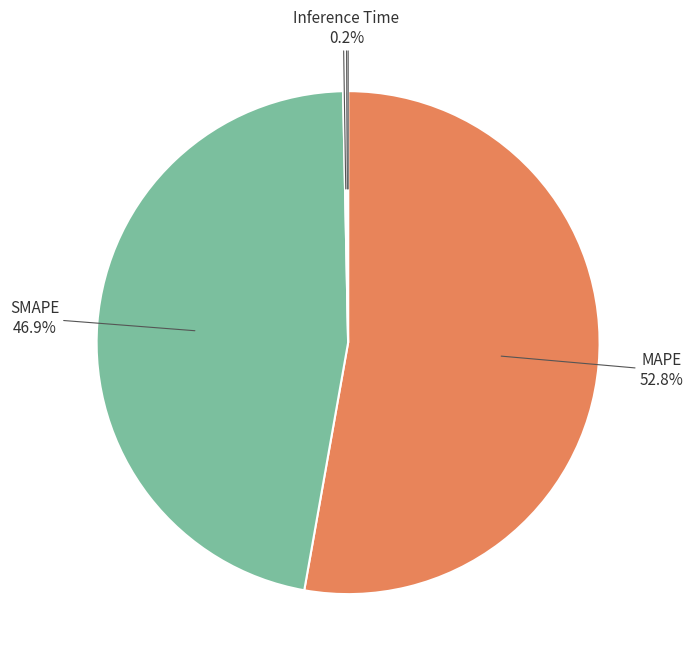

Does MAPE represent more than half of the total?

Yes